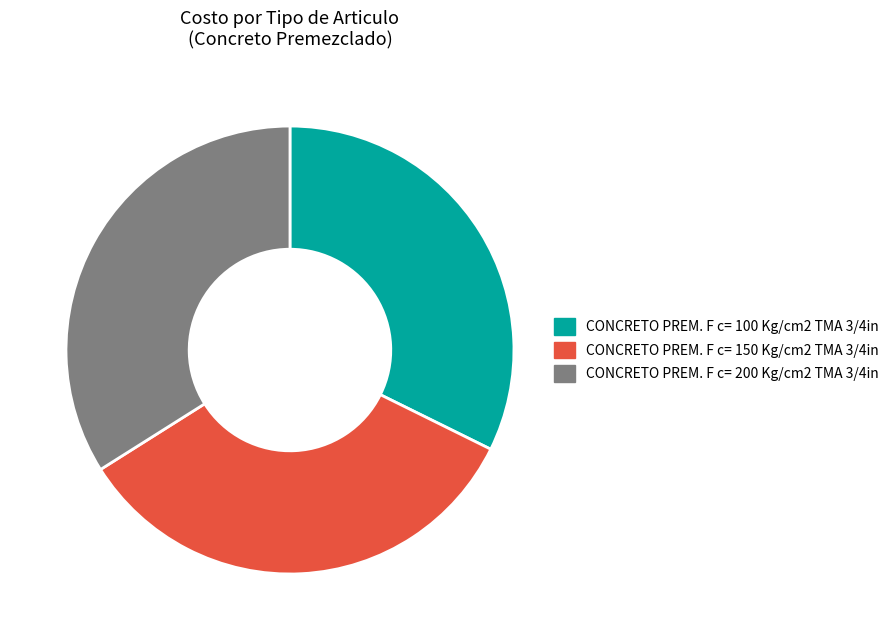

To the nearest percent, what is the combined percentage of CONCRETO PREM. F c= 150 Kg/cm2 TMA 3/4in and CONCRETO PREM. F c= 100 Kg/cm2 TMA 3/4in?

66%